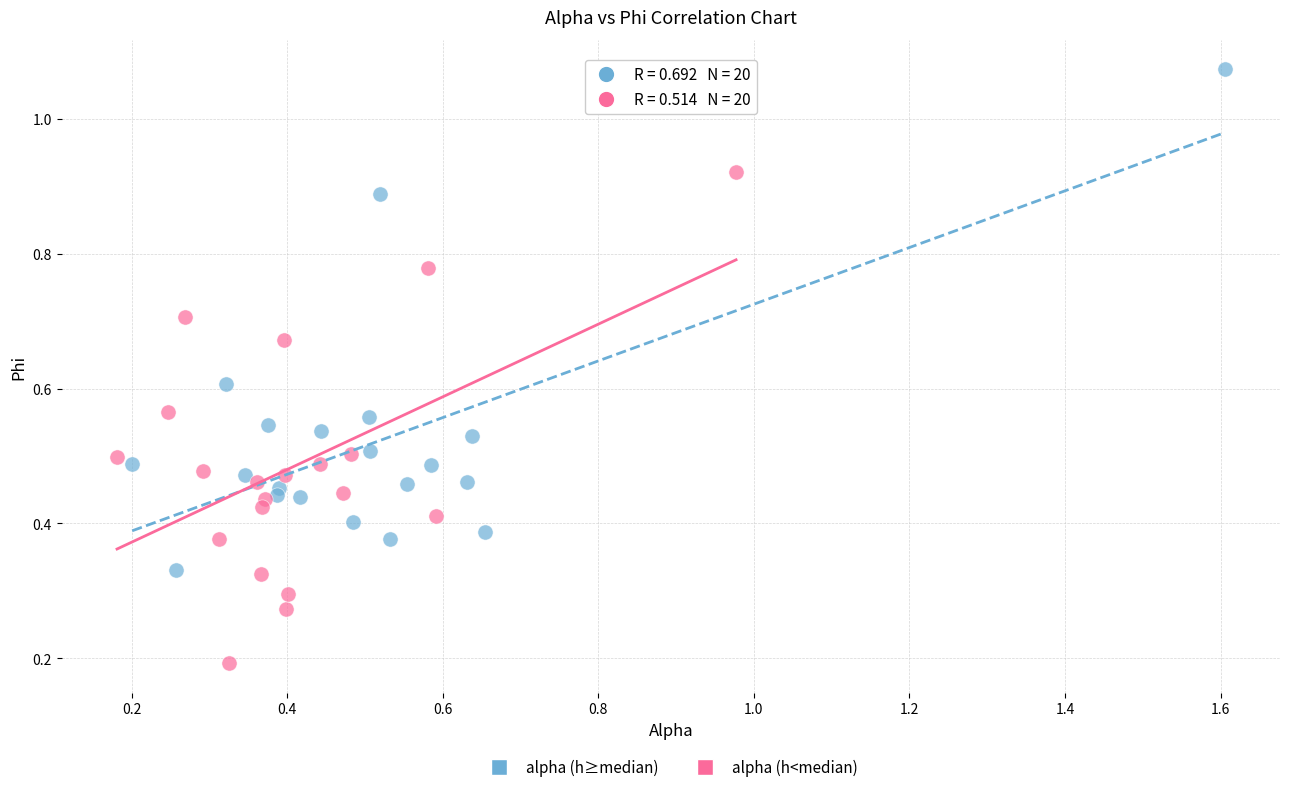

Which series contains the highest Y value?

alpha (h≥median)